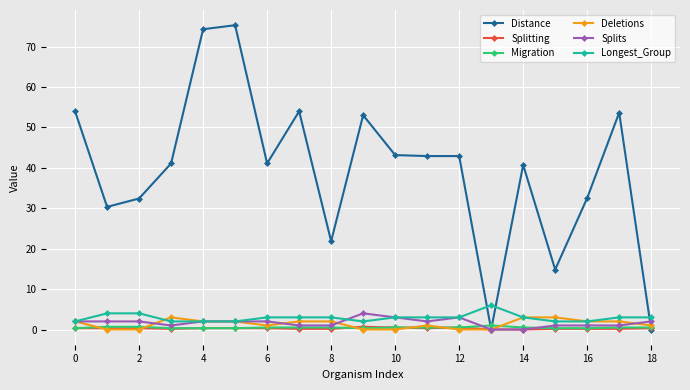

What is the greatest value displayed?

75.3